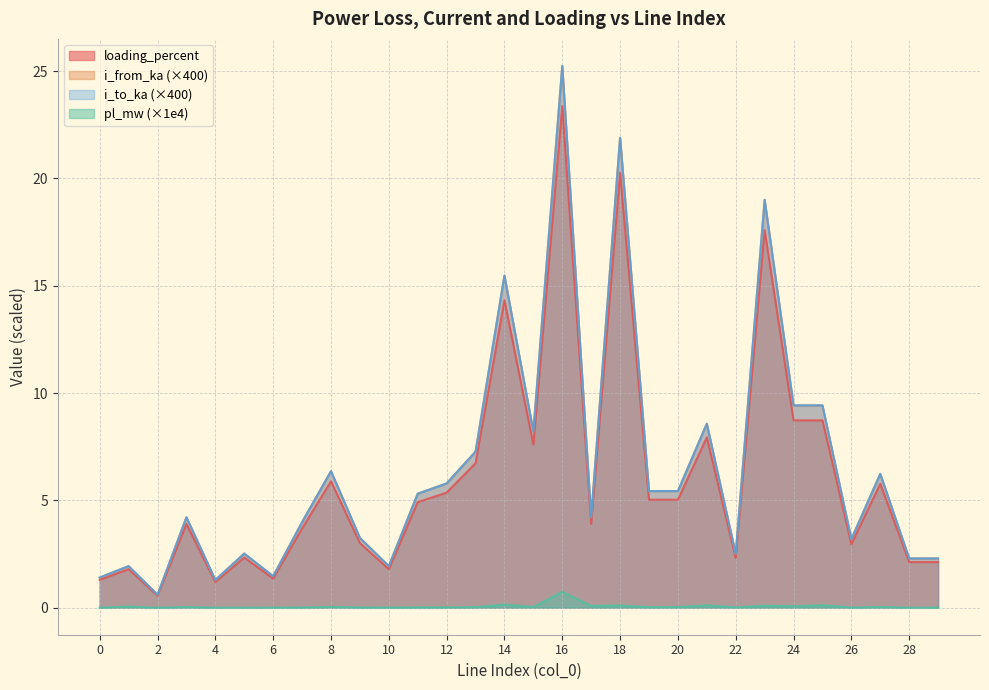

Between 20 and 26, which series saw the biggest shift?

i_to_ka (×400)